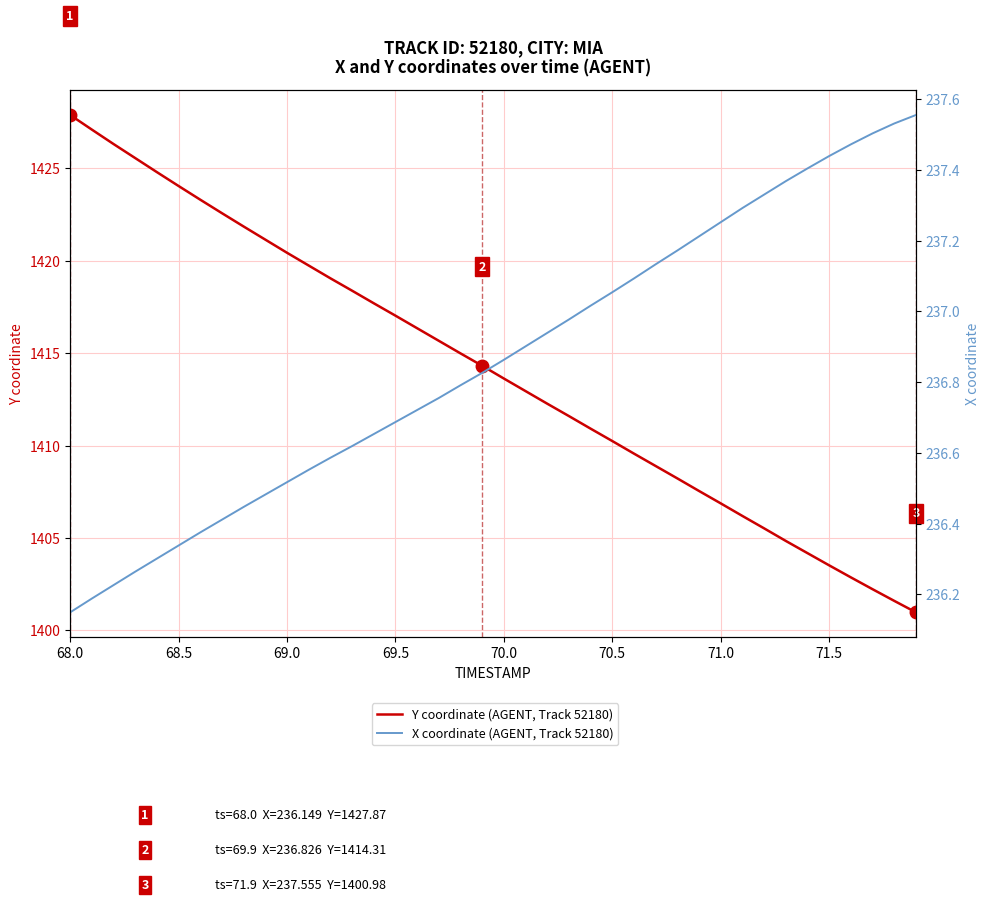

True or false: X coordinate (AGENT, Track 52180) and Y coordinate (AGENT, Track 52180) cross at least once.

False